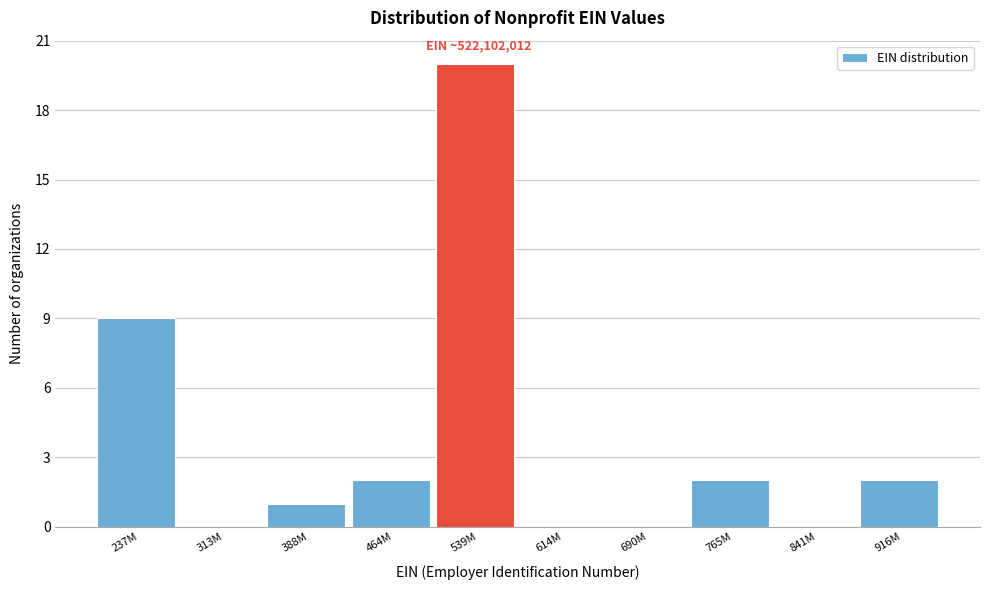

Reading left to right, extract all data points from this chart.

237M=9	313M=0	388M=1	464M=2	539M=20	614M=0	690M=0	765M=2	841M=0	916M=2